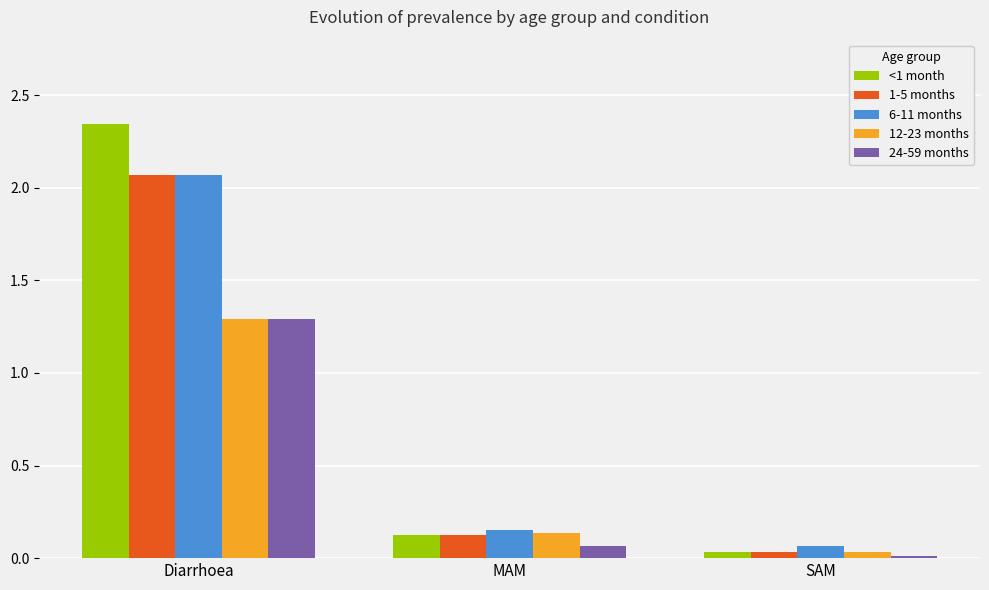

How many bars are there in total?

15